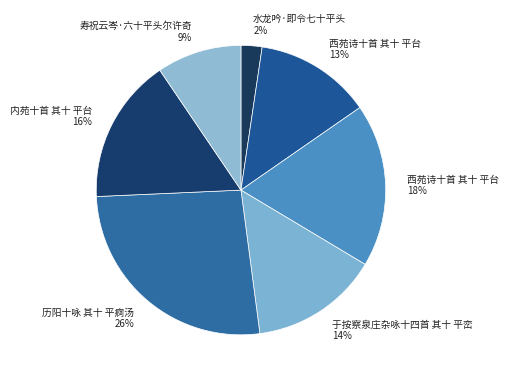

How many slices are in this pie chart?

7